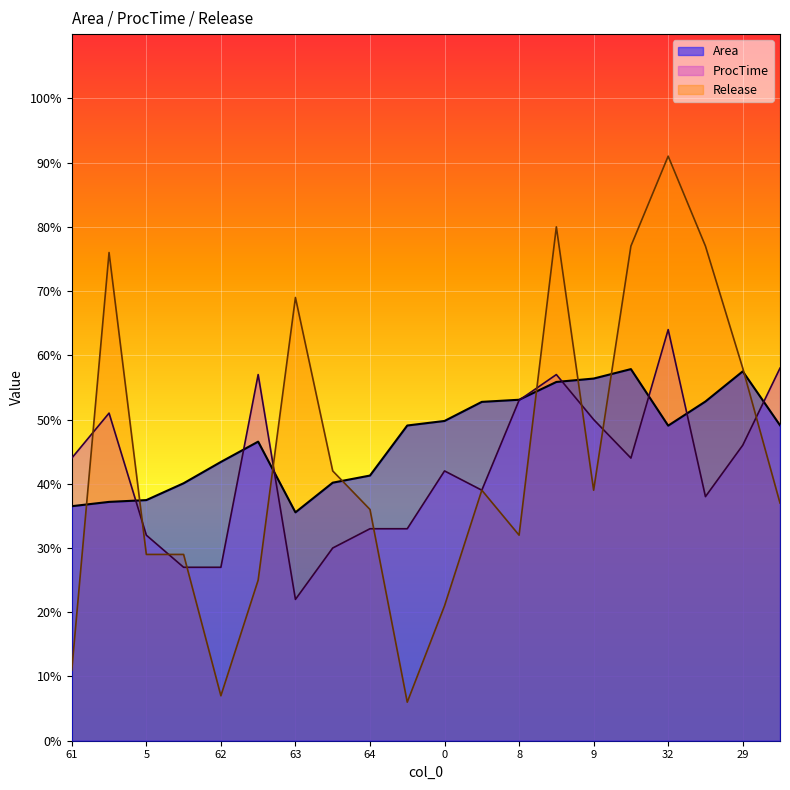

Reading right to left, transcribe all the data shown in this chart.

Area: 49.1	57.5	52.8	49.0	57.9	56.4	55.9	53.1	52.8	49.8	49.1	41.3	40.2	35.5	46.6	43.4	40.1	37.5	37.2	36.5
ProcTime: 58.0	46.0	38.0	64.0	44.0	50.0	57.0	53.0	39.0	42.0	33.0	33.0	30.0	22.0	57.0	27.0	27.0	32.0	51.0	44.0
Release: 37.0	58.0	77.0	91.0	77.0	39.0	80.0	32.0	39.0	21.0	6.0	36.0	42.0	69.0	25.0	7.0	29.0	29.0	76.0	11.0